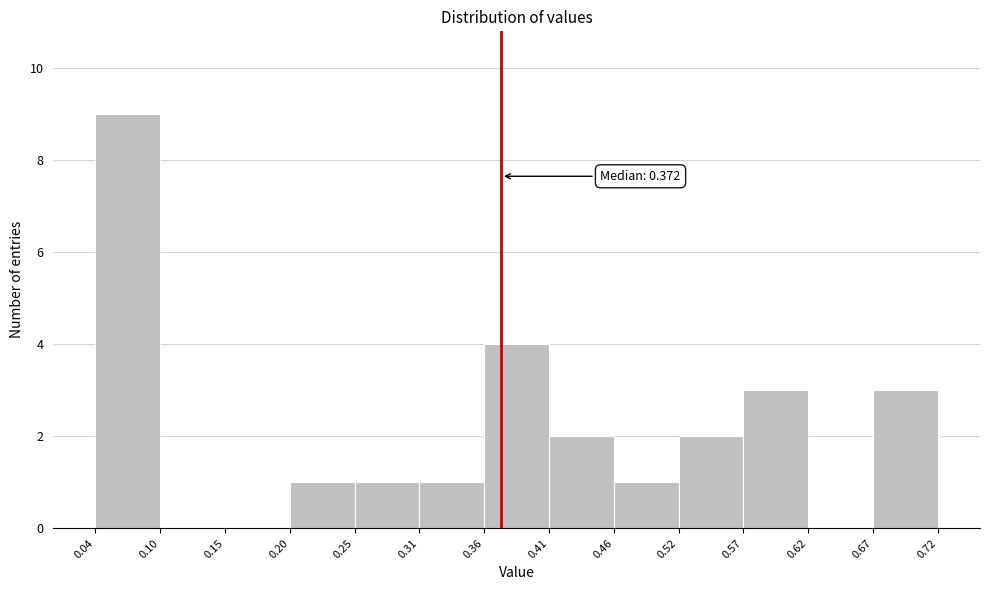

Which range on the x-axis has the tallest bar?

0.04 to 0.10